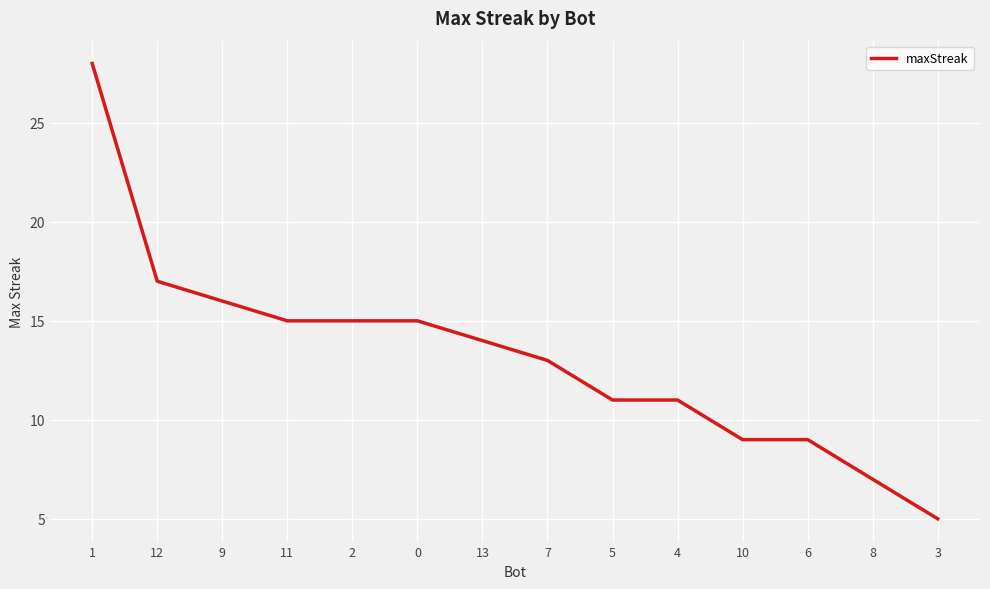

Where does the data first go above 14?

1